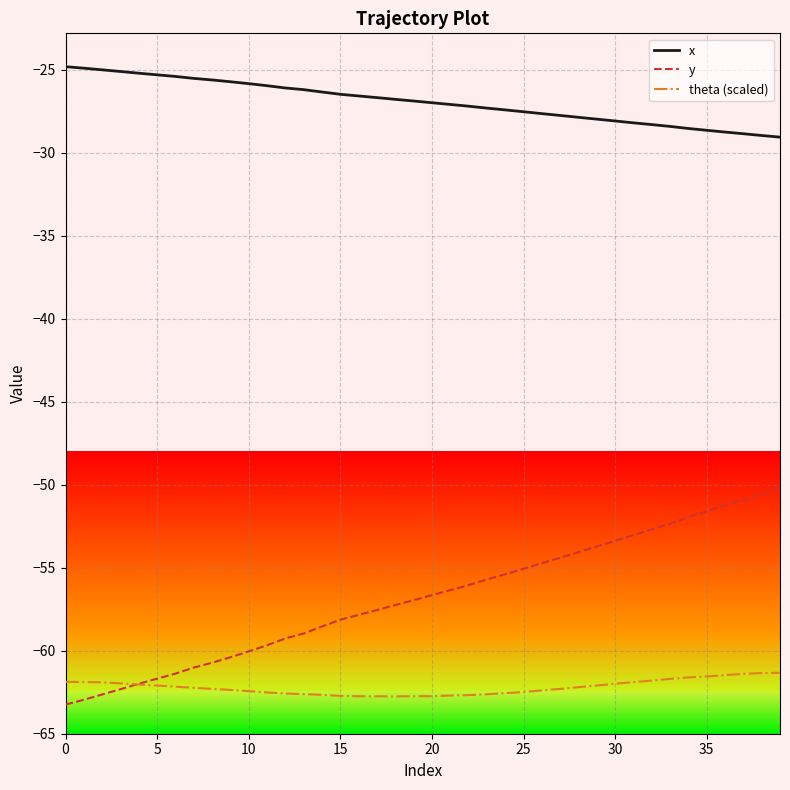

How many lines are shown in the chart?

3